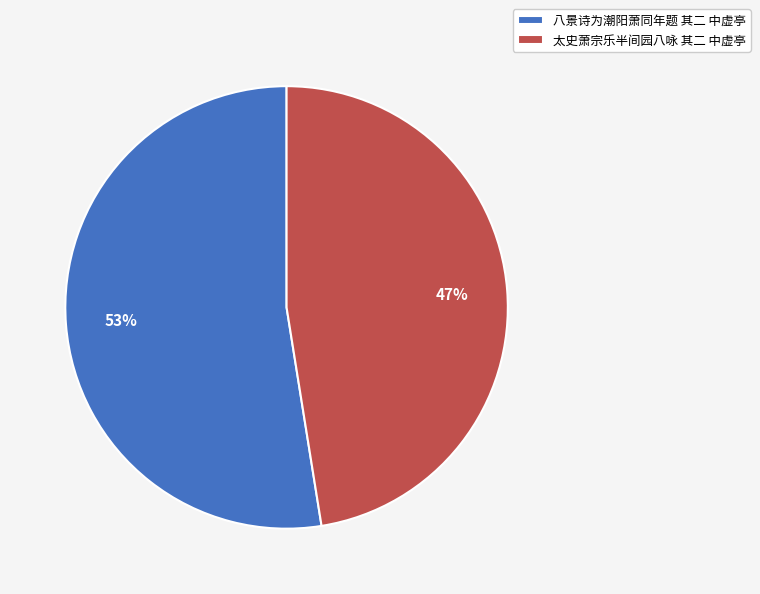

Is the sum of 太史萧宗乐半间园八咏 其二 中虚亭 and 八景诗为潮阳萧同年题 其二 中虚亭 greater than half?

Yes